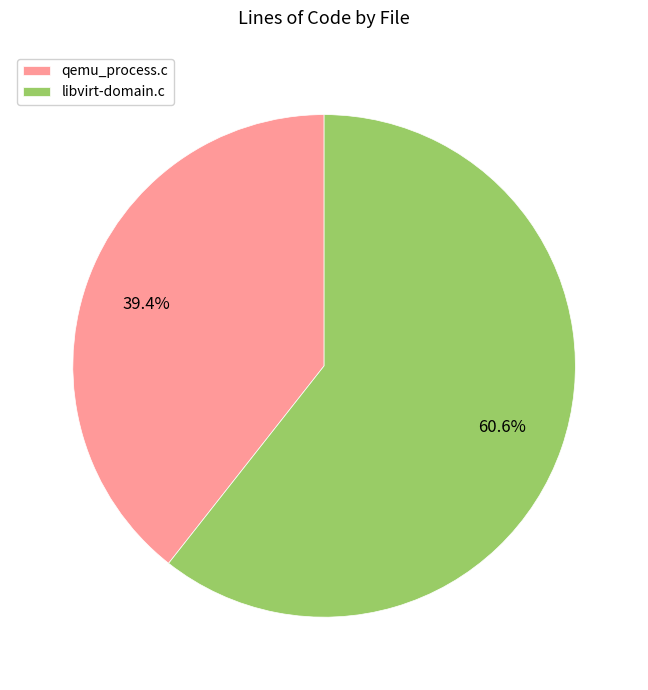

To the nearest percent, what portion does libvirt-domain.c represent?

61%